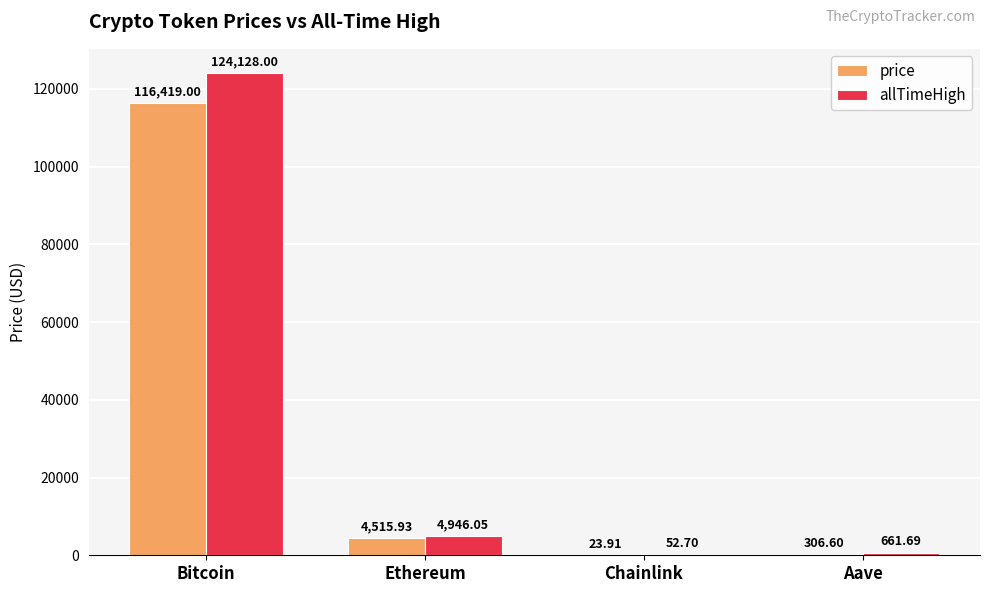

What is the sum of all allTimeHigh values?

129788.4